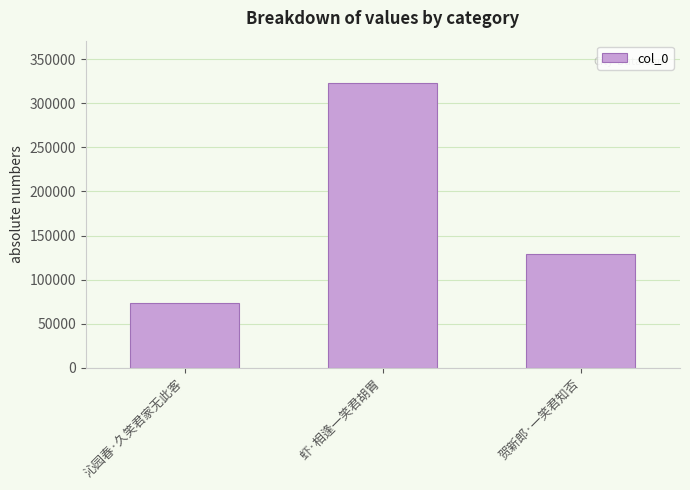

How many data points are less than 129378?

1